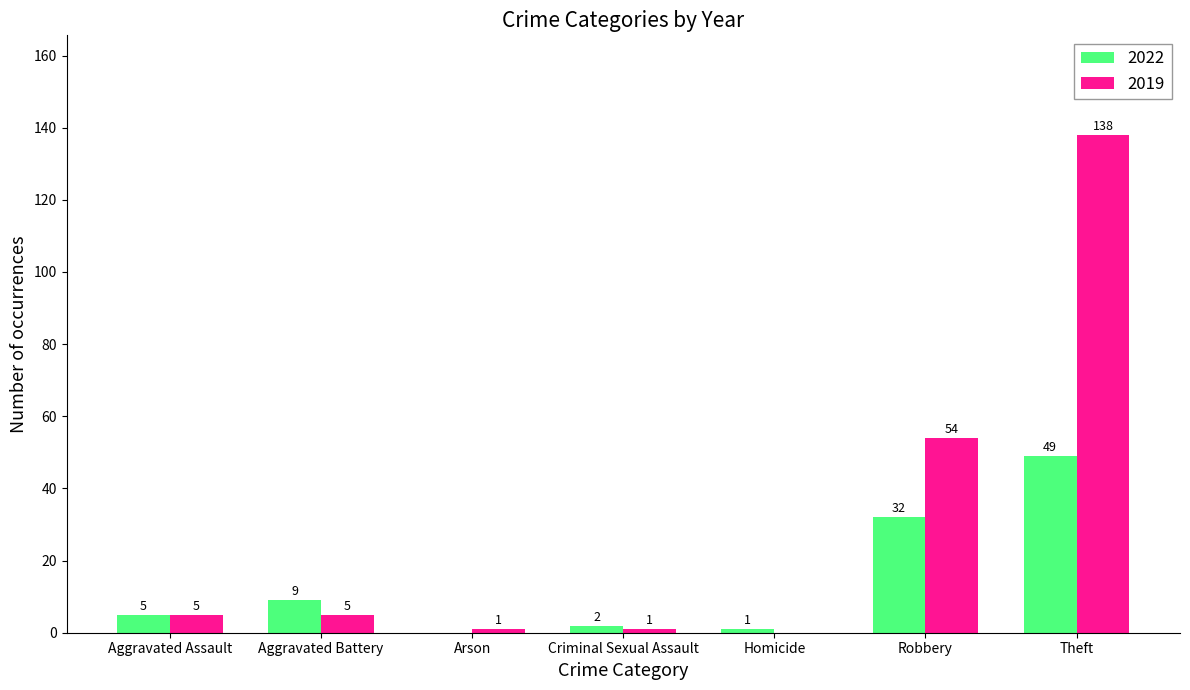

Reading right to left, extract all data points from this chart.

2022: Theft=49	Robbery=32	Homicide=1	Criminal Sexual Assault=2	Arson=0	Aggravated Battery=9	Aggravated Assault=5
2019: Theft=138	Robbery=54	Homicide=0	Criminal Sexual Assault=1	Arson=1	Aggravated Battery=5	Aggravated Assault=5